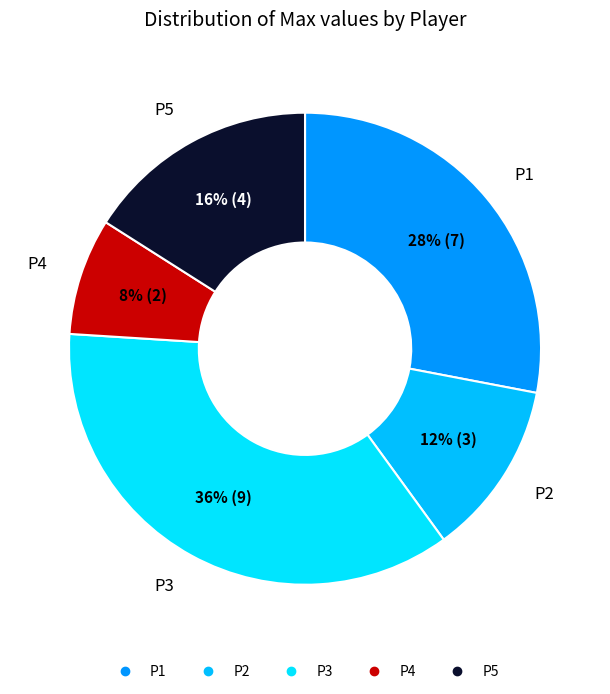

To the nearest percent, what is the average slice percentage?

20%